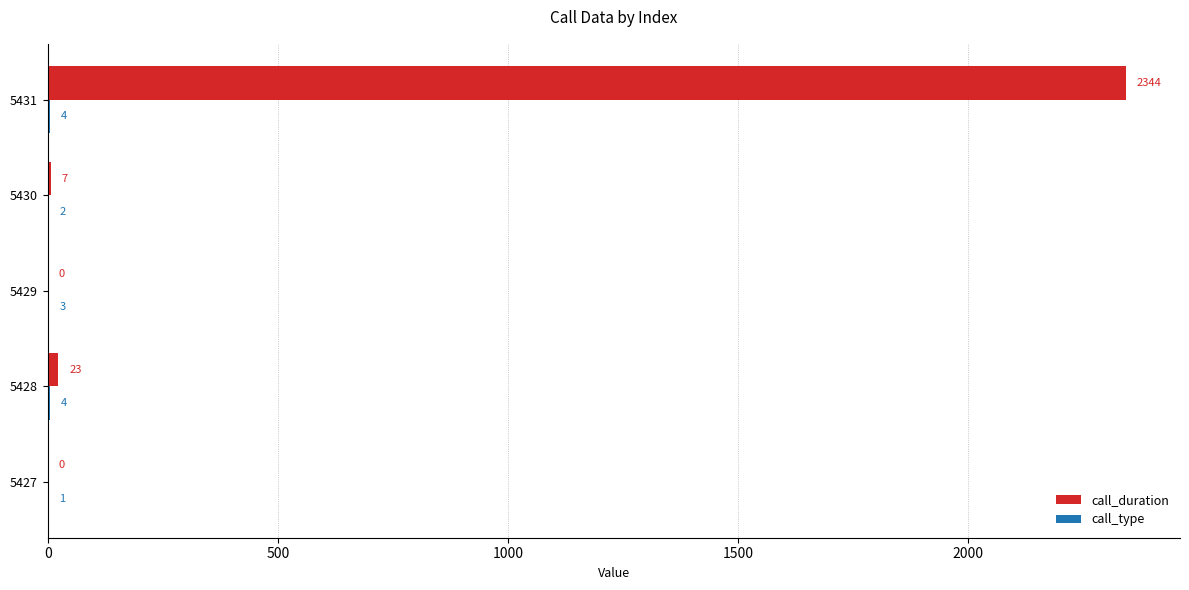

The call_duration series shows 23 at 5428. True or false?

True